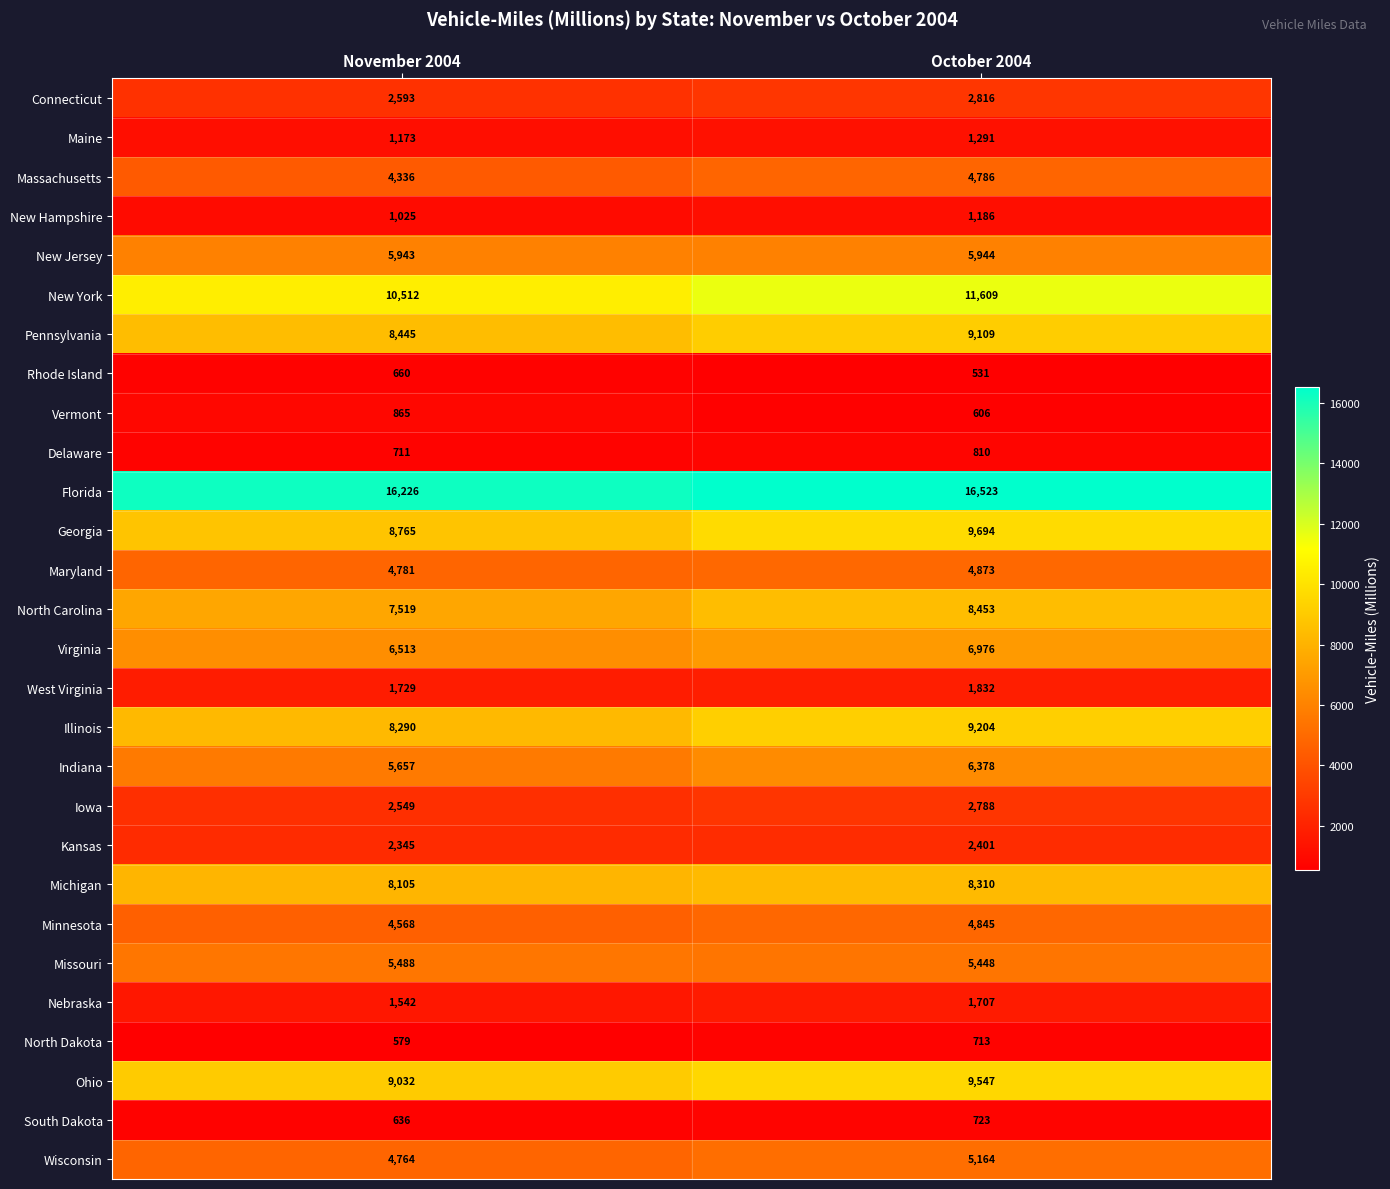

What is the sum of the Massachusetts values at November 2004 and October 2004?

9122